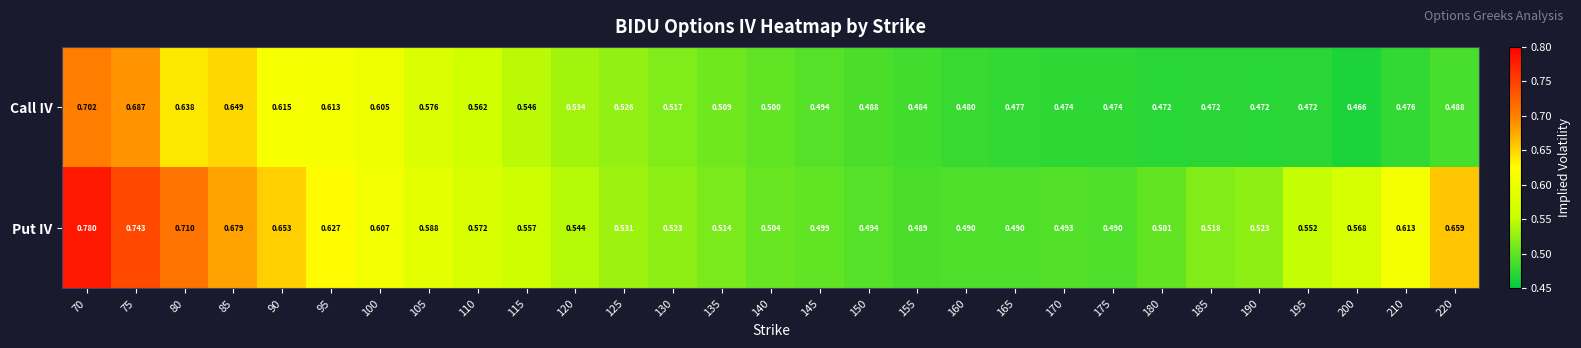

What is the minimum value shown in the chart?

0.5